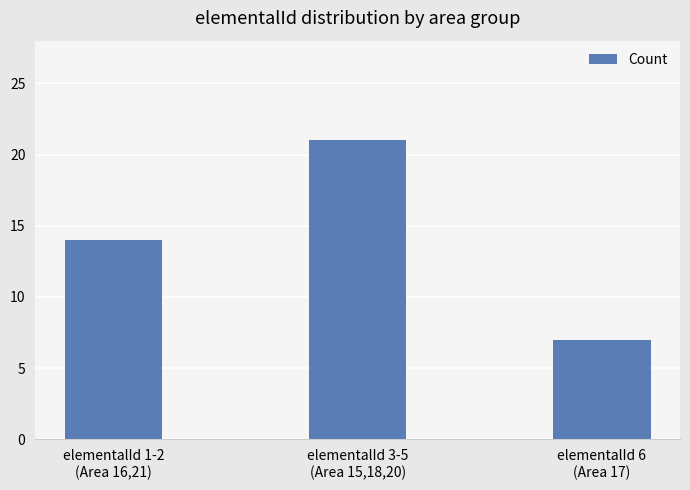

Is it true that the value at elementalId 1-2
(Area 16,21) is 18?

False